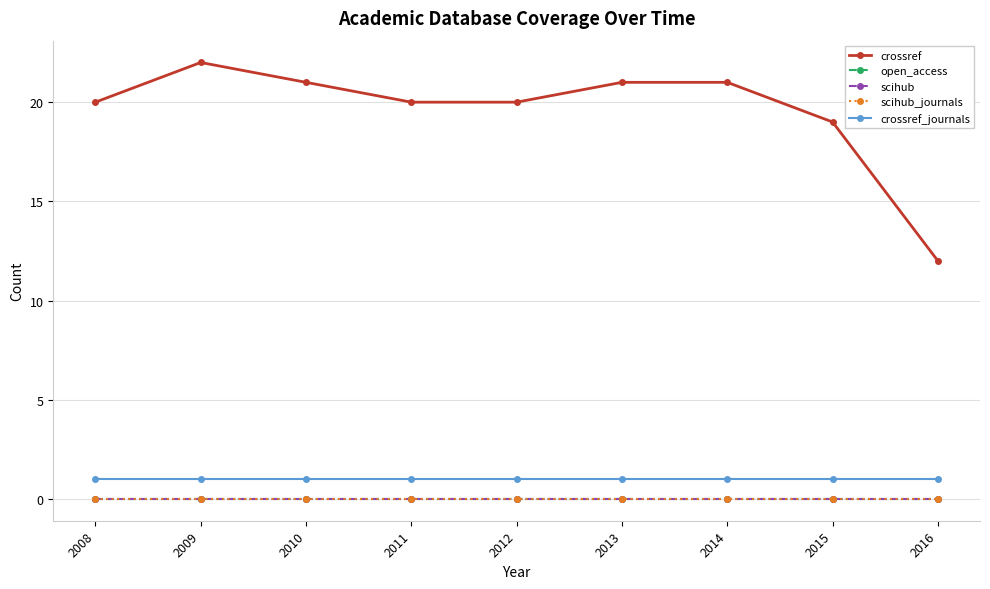

At which category does the chart reach its peak across all series?

2009